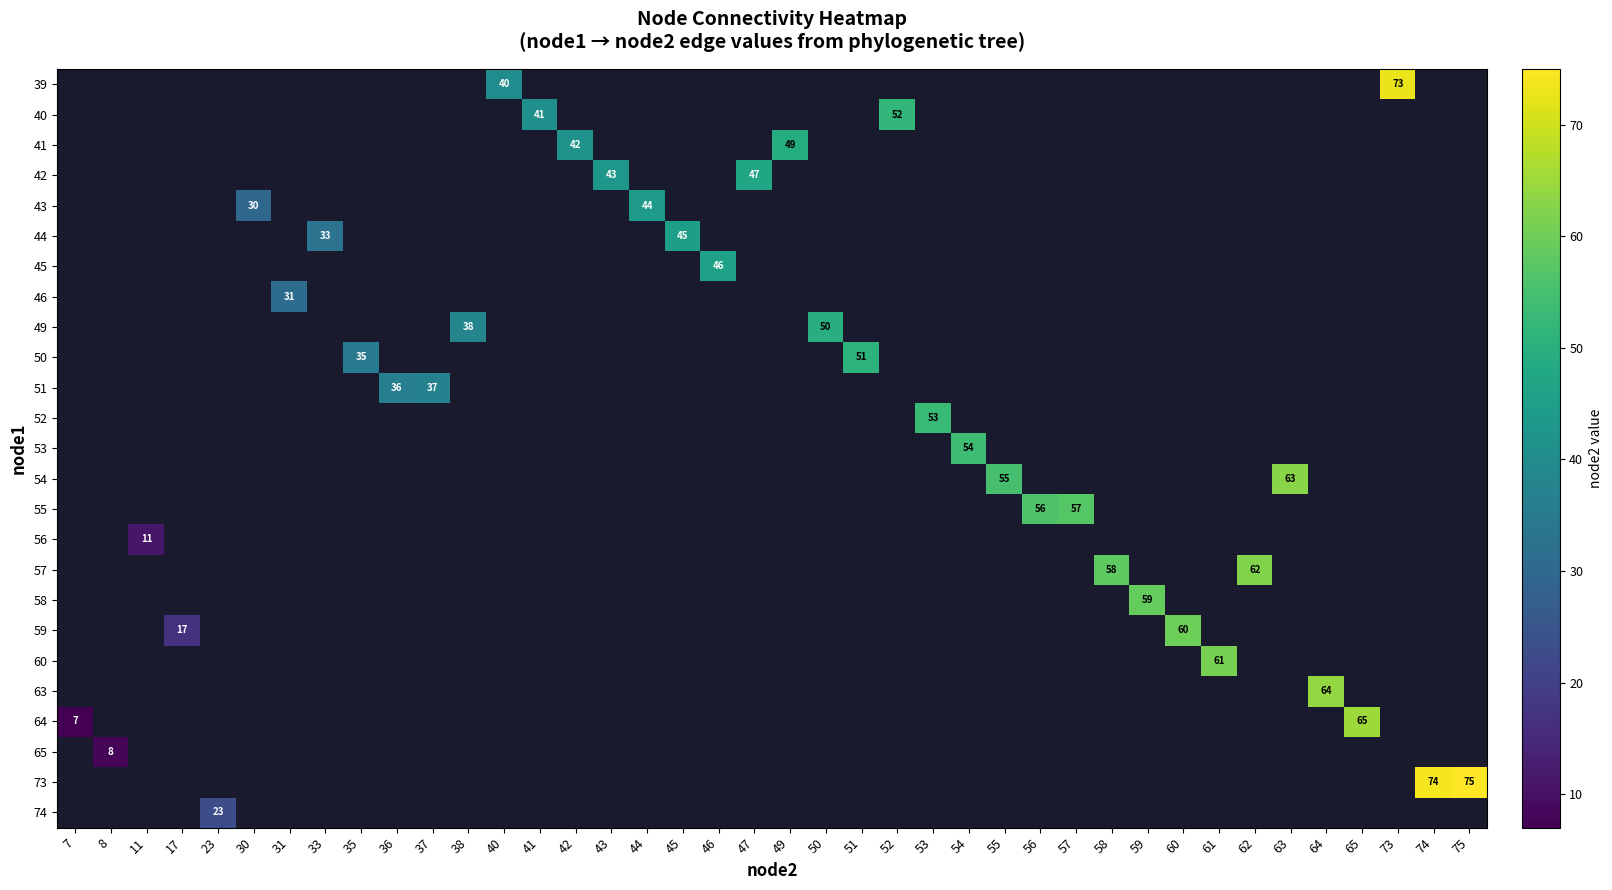

Which series has the largest range (max minus min)?

64